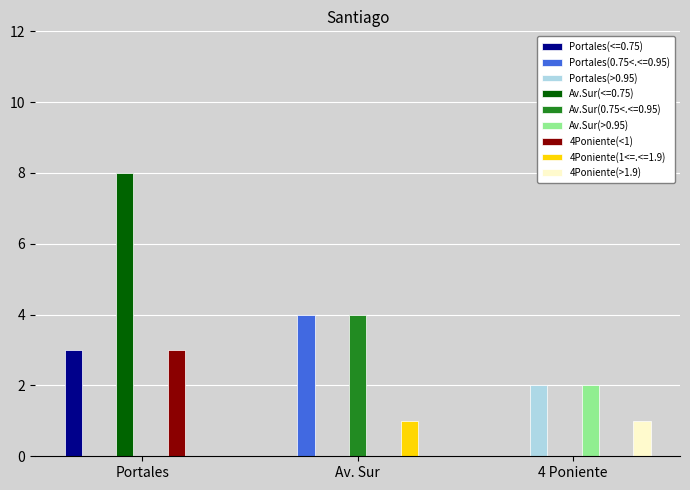

At which category is the sum across all series the highest?

Portales